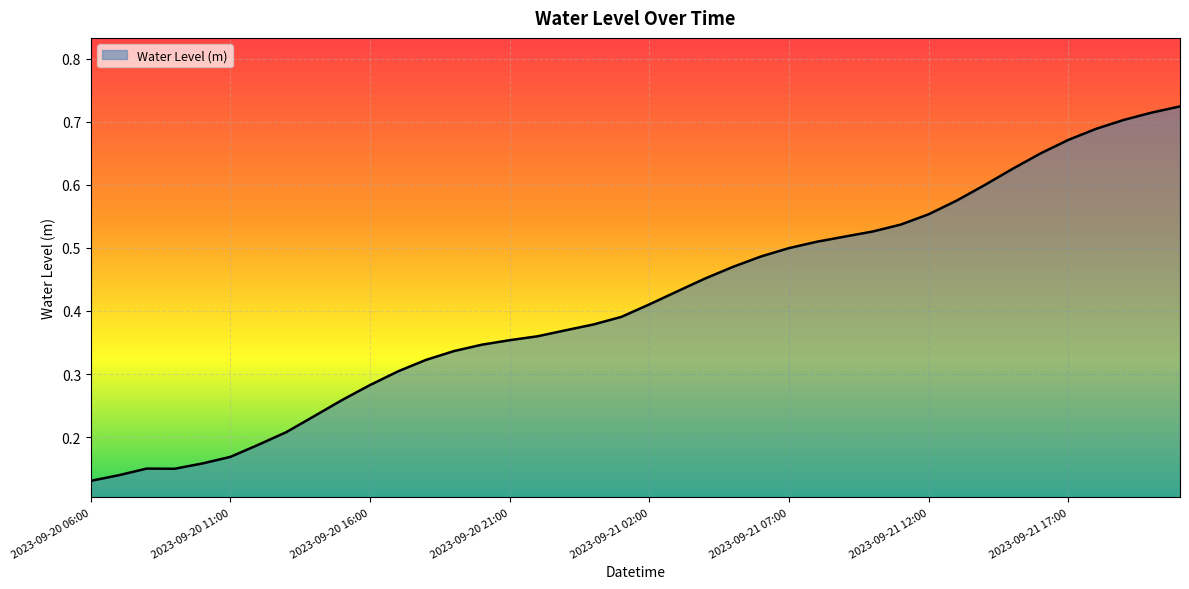

What is the average value?

0.4